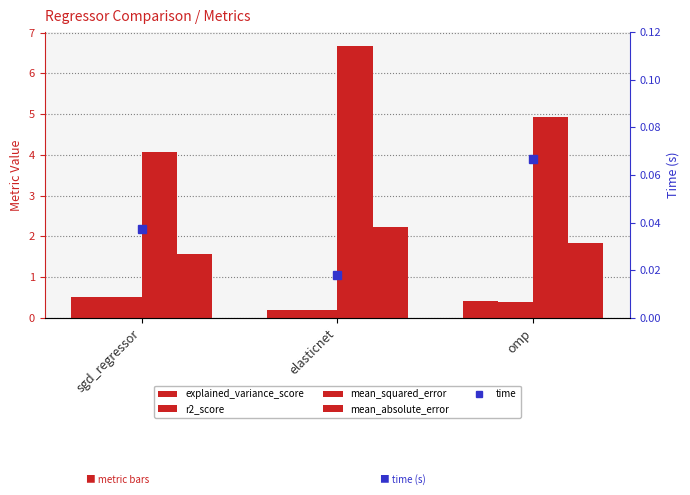

What position from the right is omp?

1